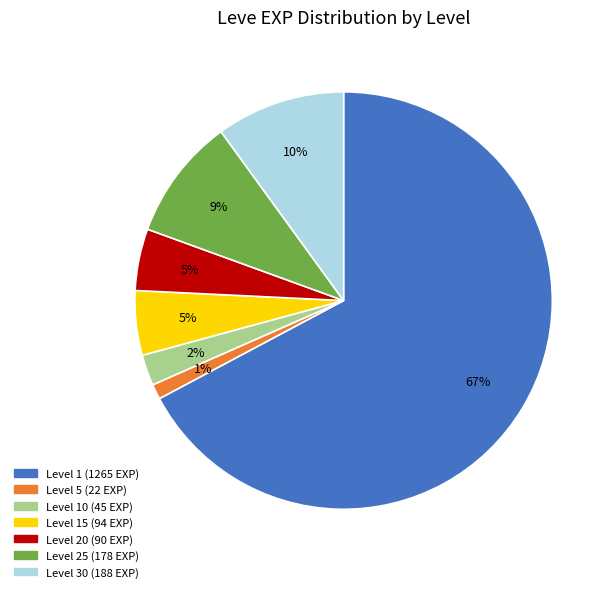

Is there any slice that represents more than half of the pie?

Yes